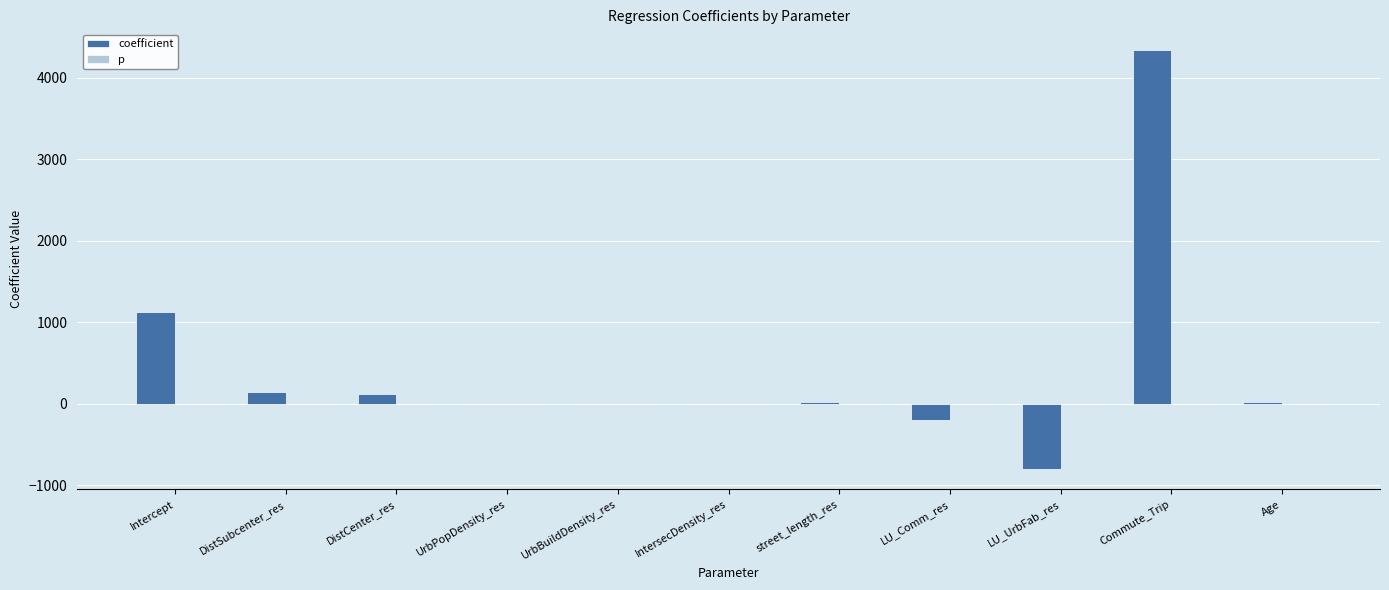

What is the maximum value for coefficient?

4338.0